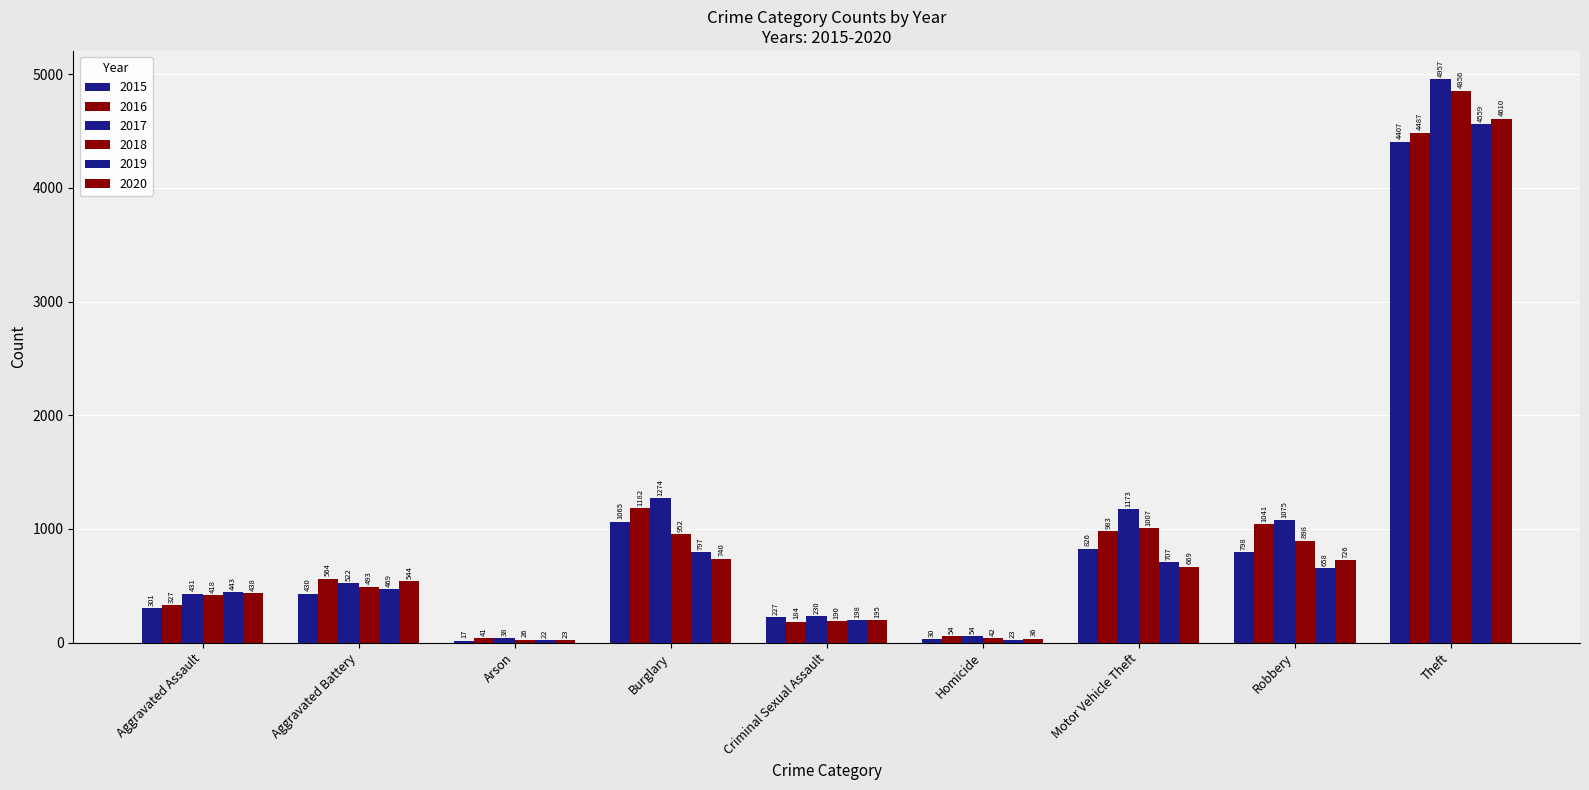

How many bars are there in each group?

6